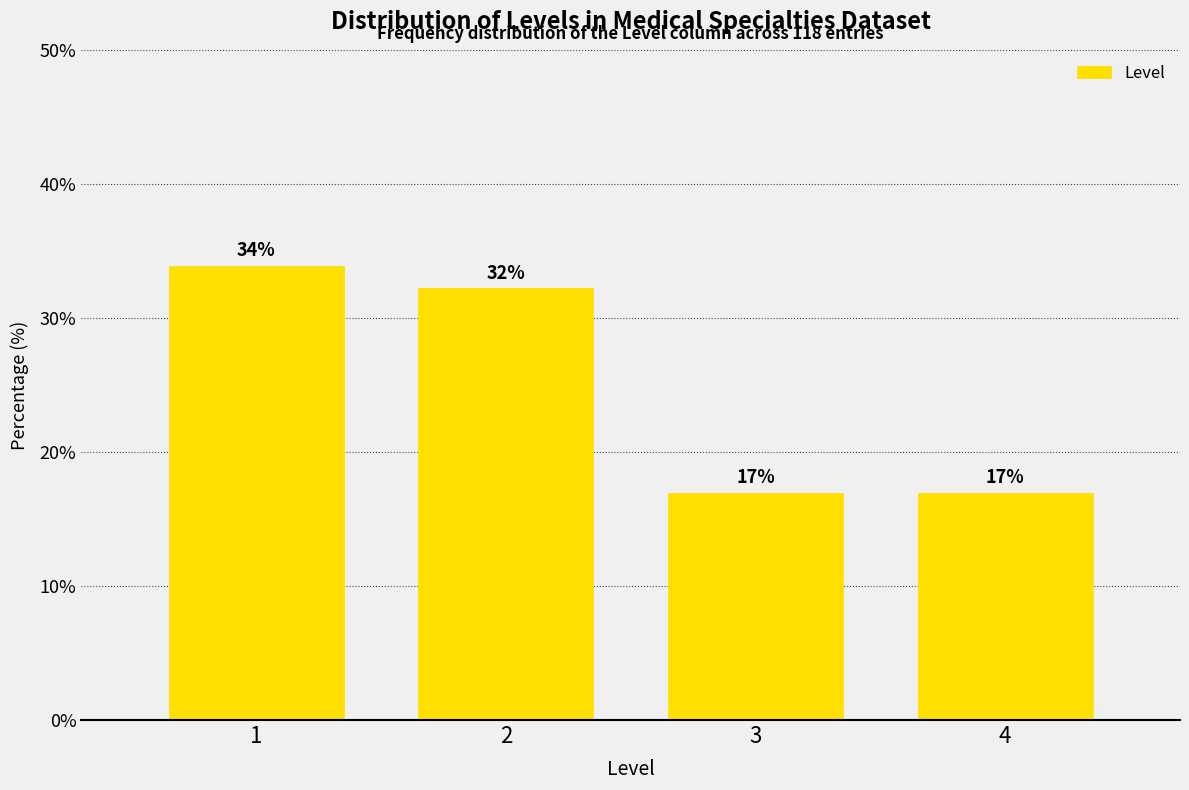

What is the greatest value displayed?

33.9